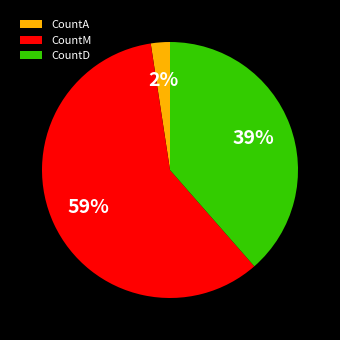

Does CountA account for over 50% of the chart?

No